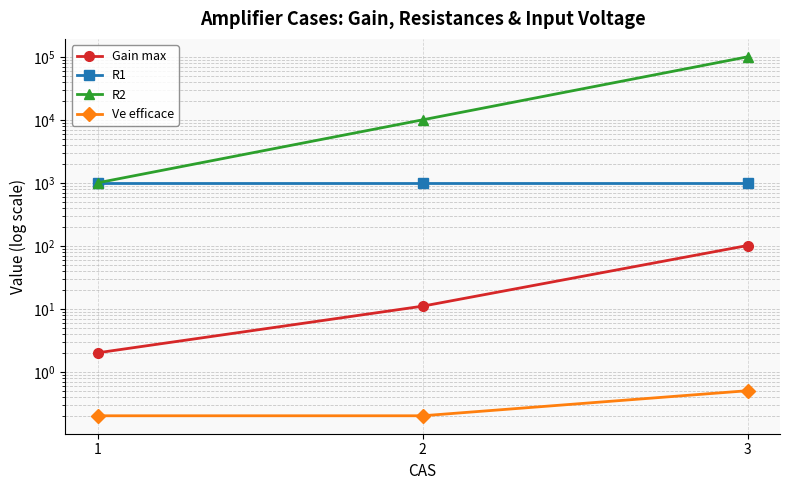

What is the difference between the Gain max values at 1 and 2?

9.0